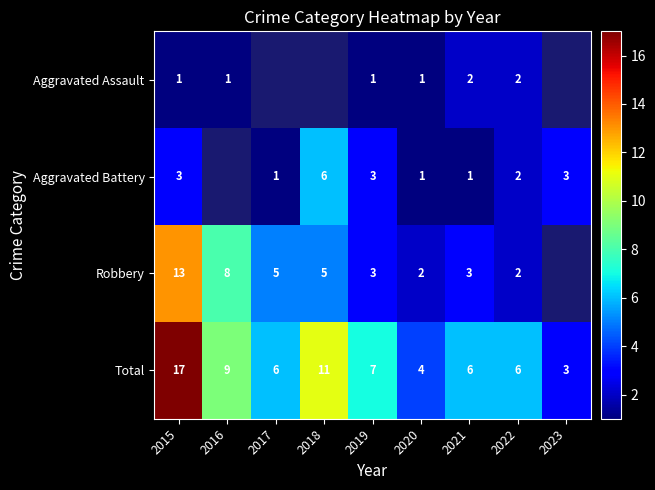

Is the value of Total at 2017 greater than the value of Aggravated Assault at 2016?

Yes